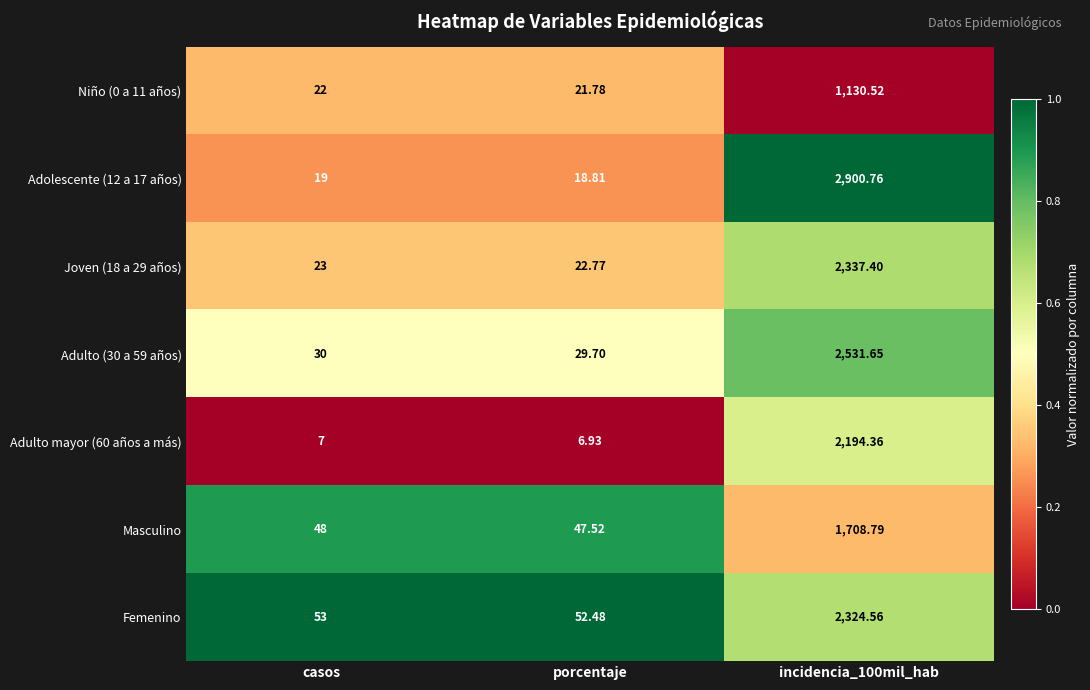

Which label corresponds to the smallest value in the chart?

porcentaje